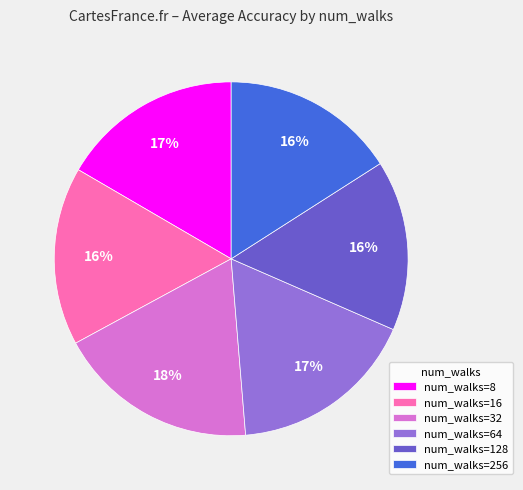

Which has a higher value, num_walks=32 or num_walks=64?

num_walks=32